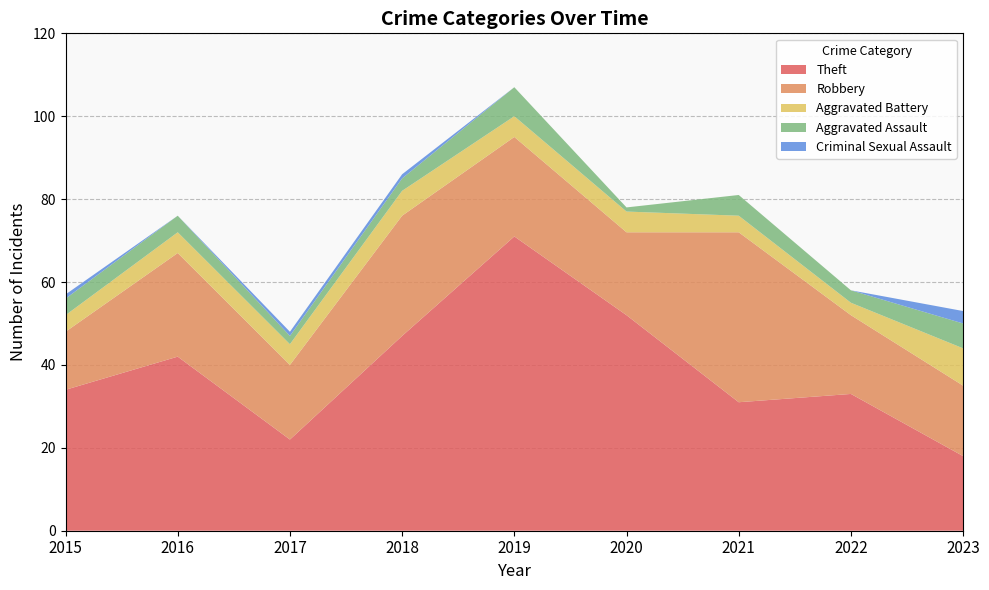

Reading left to right, transcribe all the data shown in this chart.

Theft: 2015=34	2016=42	2017=22	2018=47	2019=71	2020=52	2021=31	2022=33	2023=18
Robbery: 2015=14	2016=25	2017=18	2018=29	2019=24	2020=20	2021=41	2022=19	2023=17
Aggravated Battery: 2015=4	2016=5	2017=5	2018=6	2019=5	2020=5	2021=4	2022=3	2023=9
Aggravated Assault: 2015=4	2016=4	2017=2	2018=3	2019=7	2020=1	2021=5	2022=3	2023=6
Criminal Sexual Assault: 2015=1	2016=0	2017=1	2018=1	2019=0	2020=0	2021=0	2022=0	2023=3